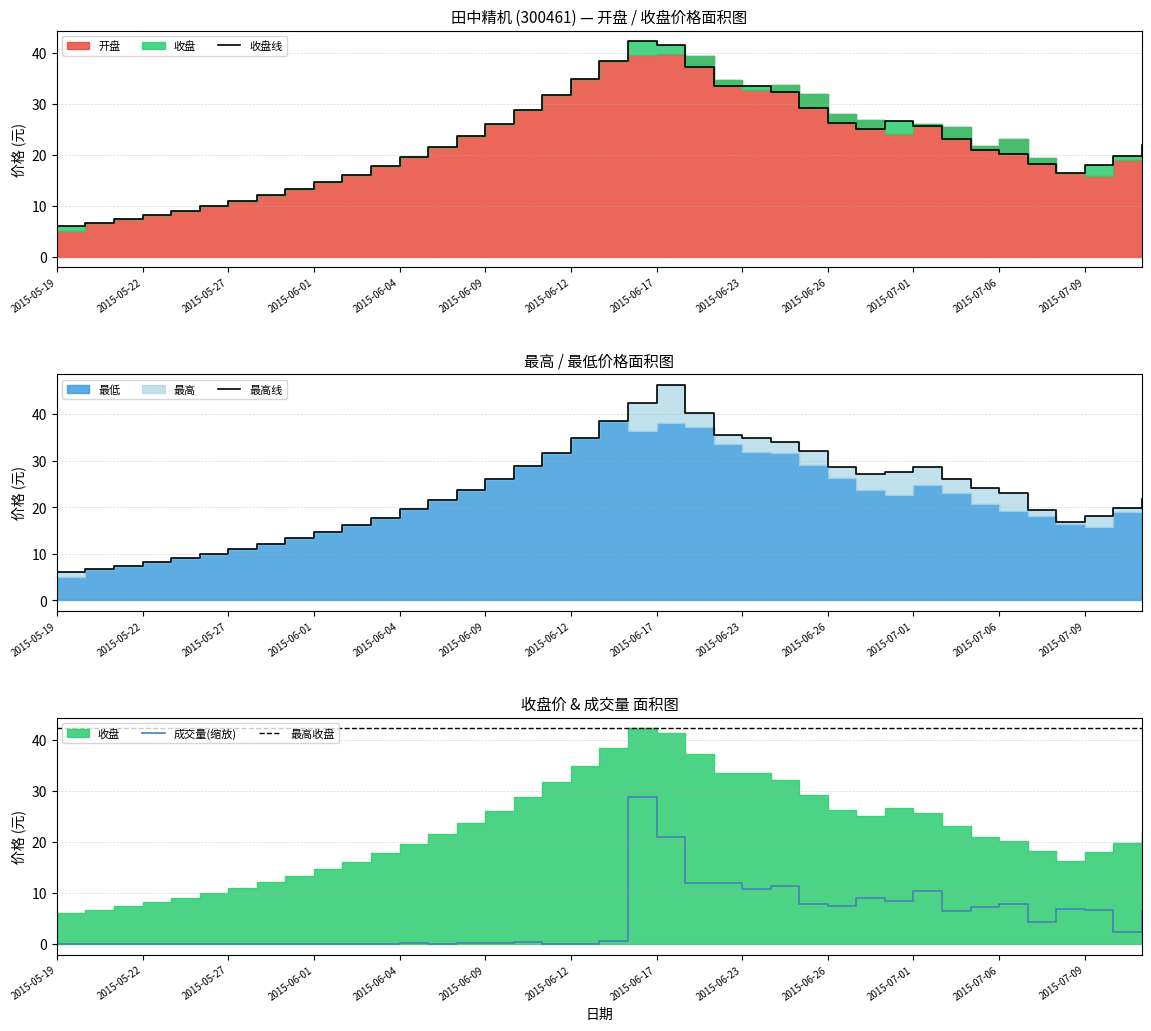

The 收盘 series shows 36.1 at 2015-06-29. True or false?

False